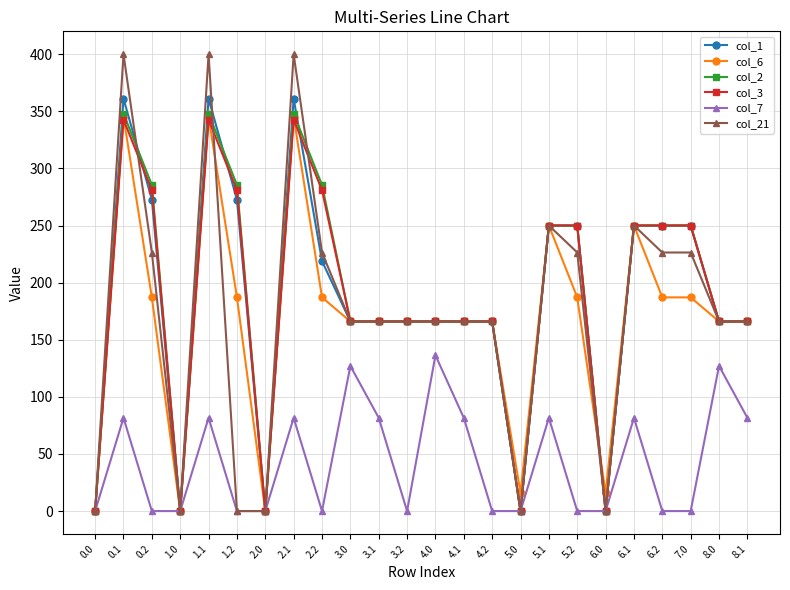

What is the difference between the second highest and minimum values in the col_21 series?

400.0